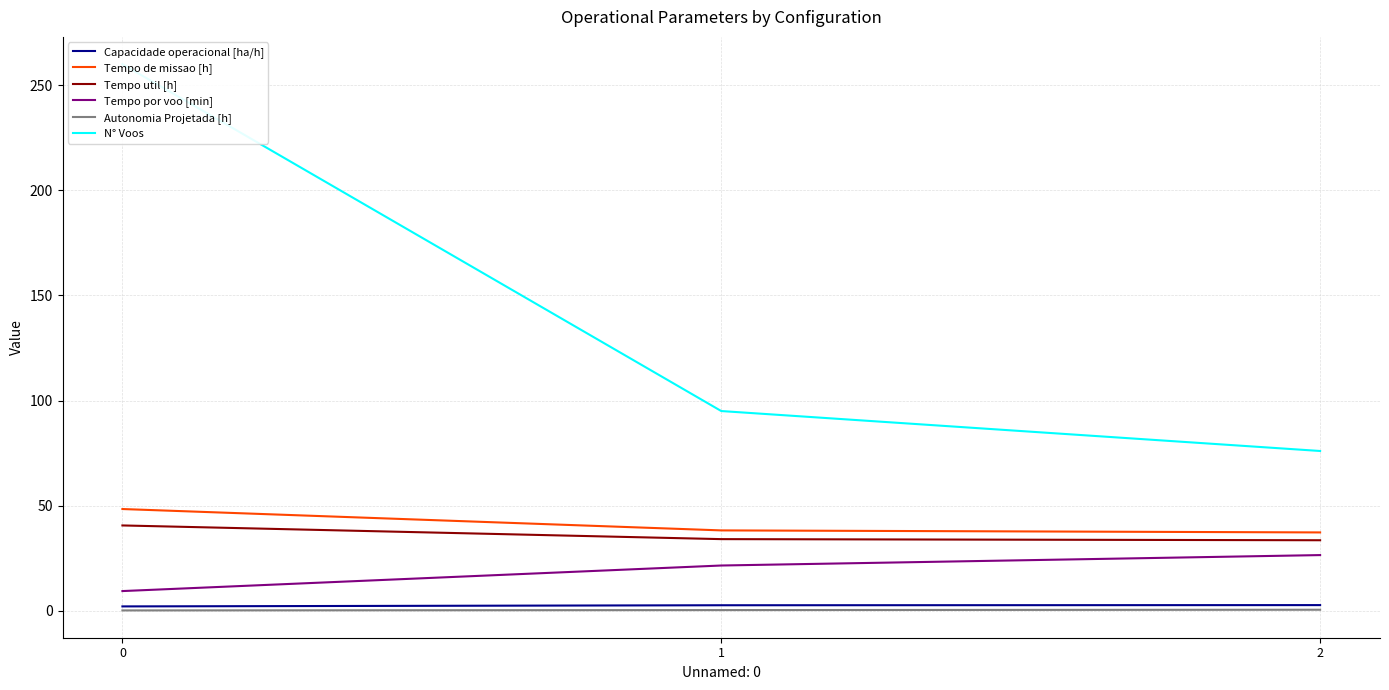

True or false: Tempo por voo [min] has a value of 26.5 at 2.

True